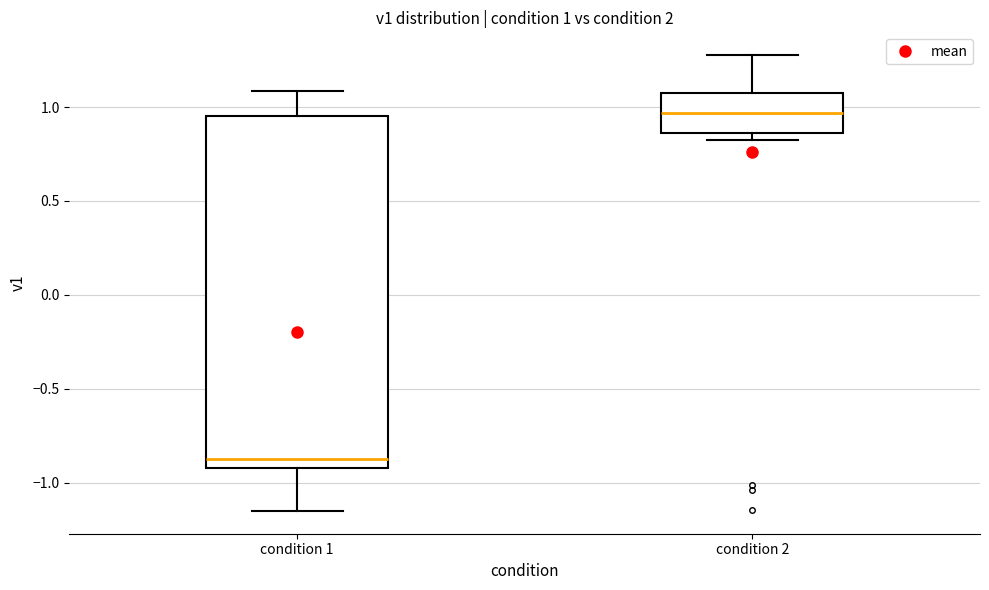

Which box is the tallest, from its lower edge to its upper edge?

condition 1